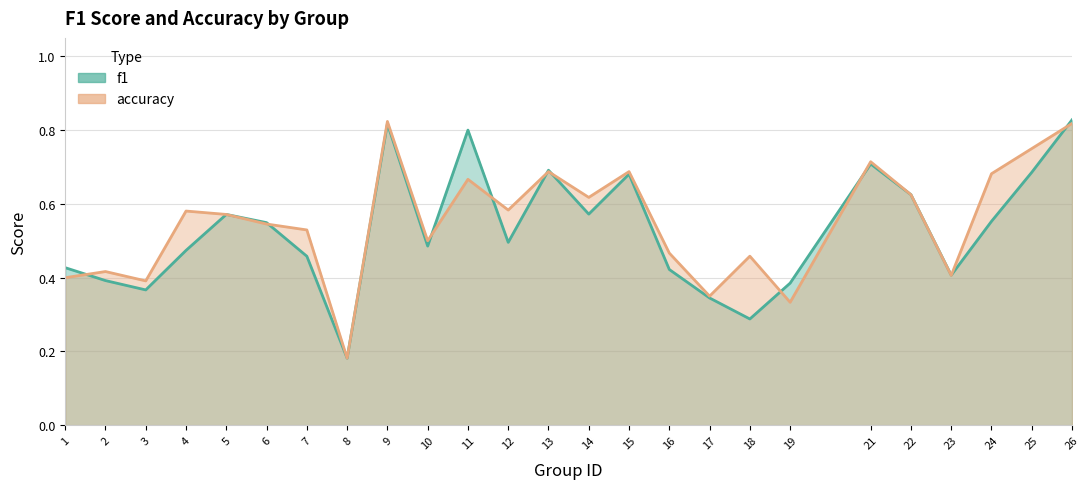

How many times do accuracy and f1 cross each other?

10